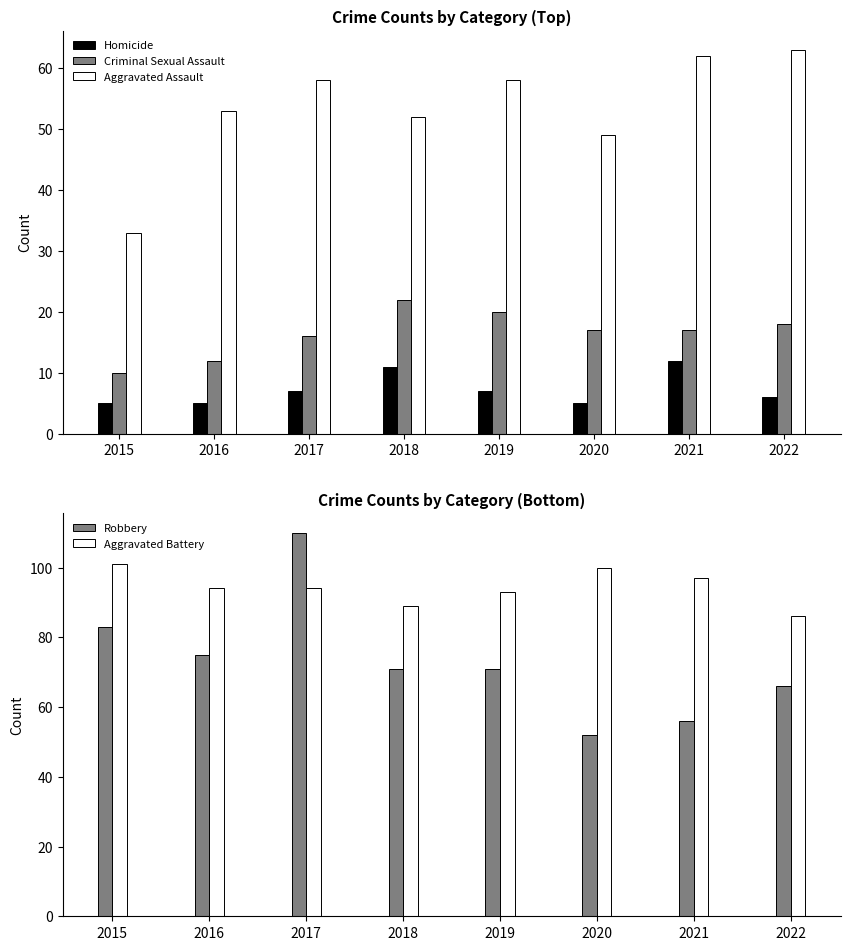

How many bars are there in total?

40